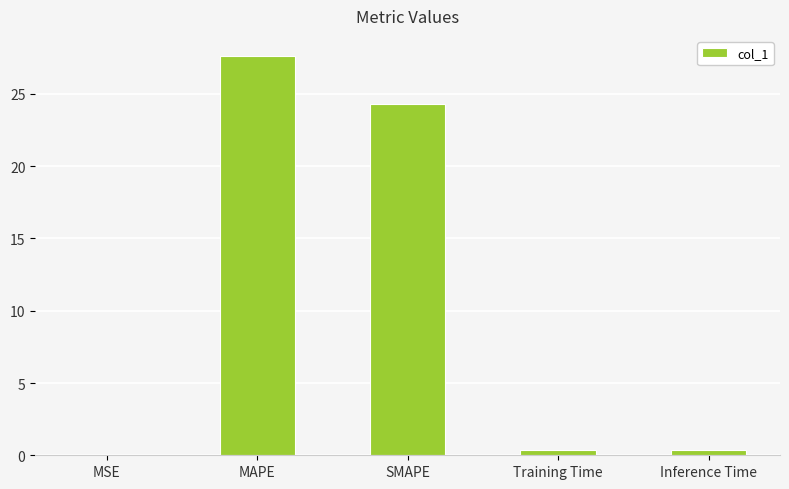

What is the maximum value shown in the chart?

27.6